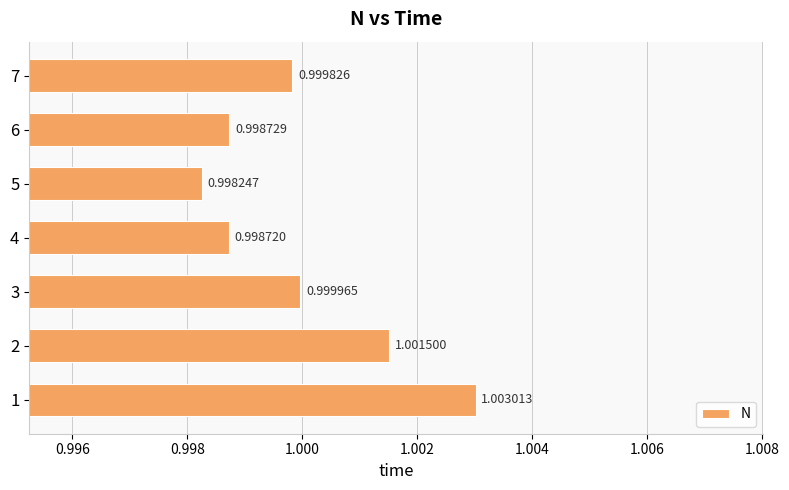

What is the sum of the values at 2 and 7?

2.0